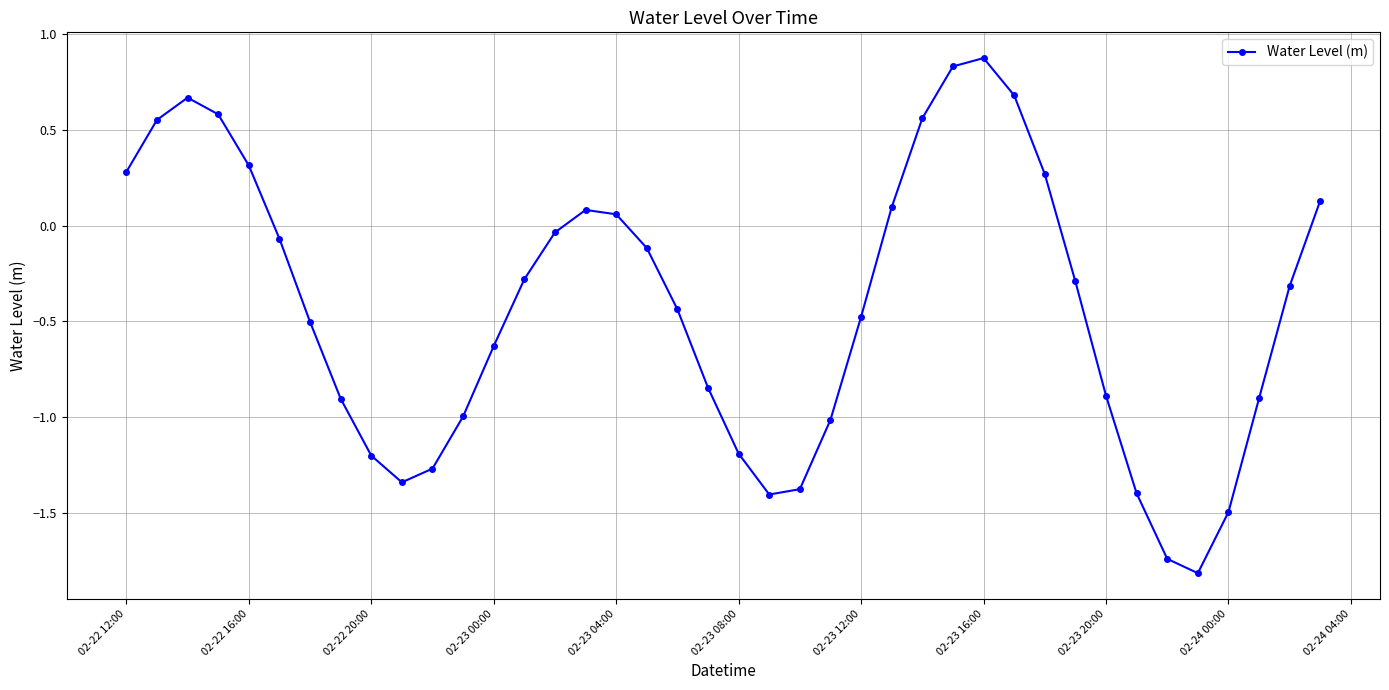

What is the value of the 22nd point from the left?

-1.4